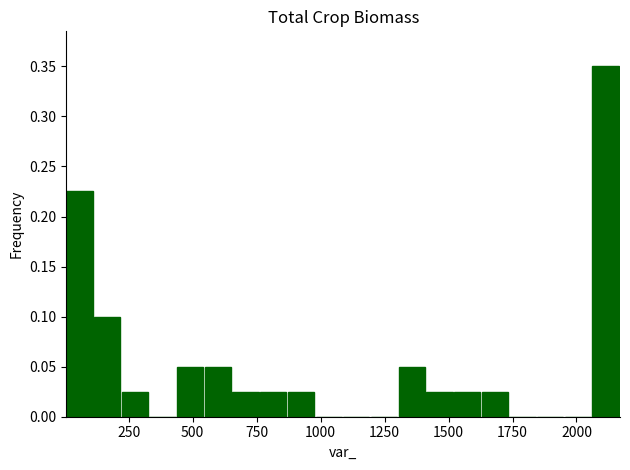

Read against the x-axis, roughly where is the centre of the tallest bar?

2100